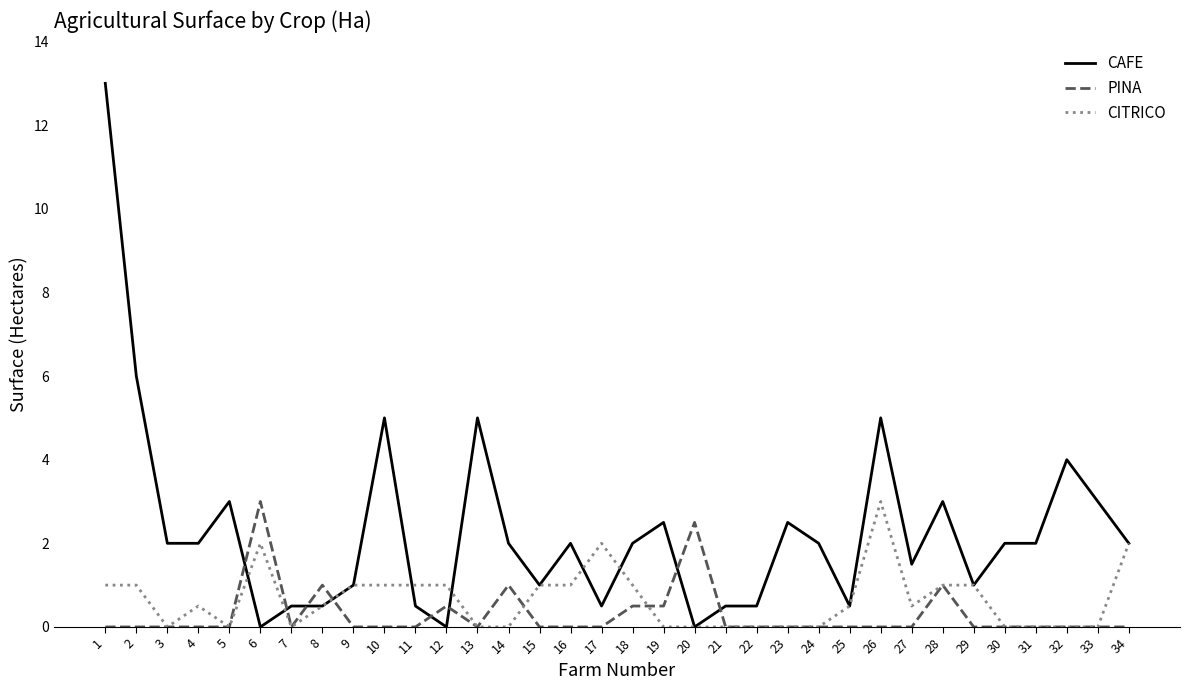

Where is the first local maximum for CAFE?

5